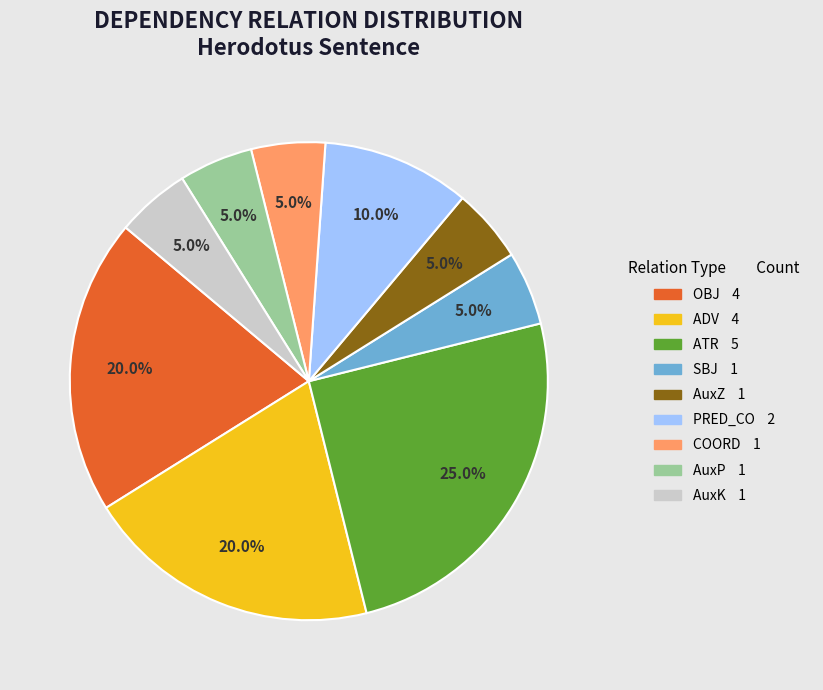

Does any single category account for the majority?

No